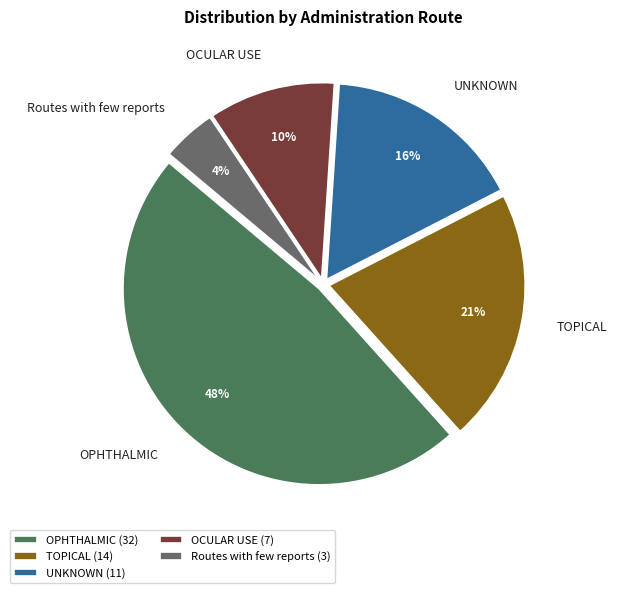

Combined, do OPHTHALMIC and Routes with few reports account for over 50%?

Yes